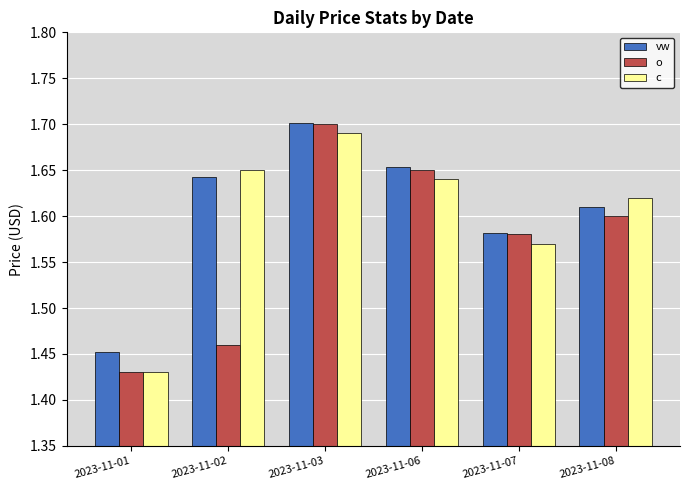

At which label does o reach its peak?

2023-11-03